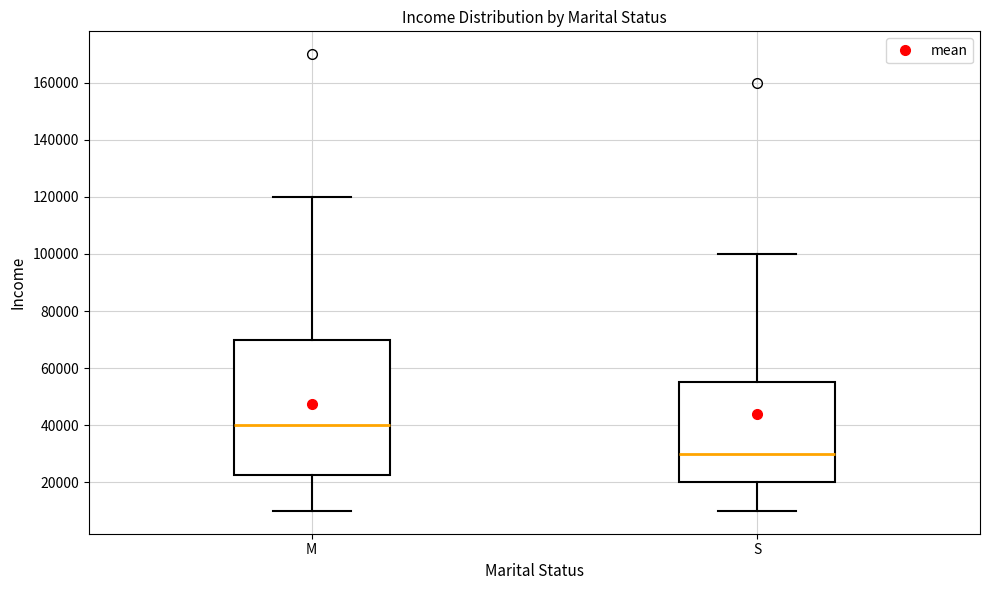

Which box has the highest median line?

M